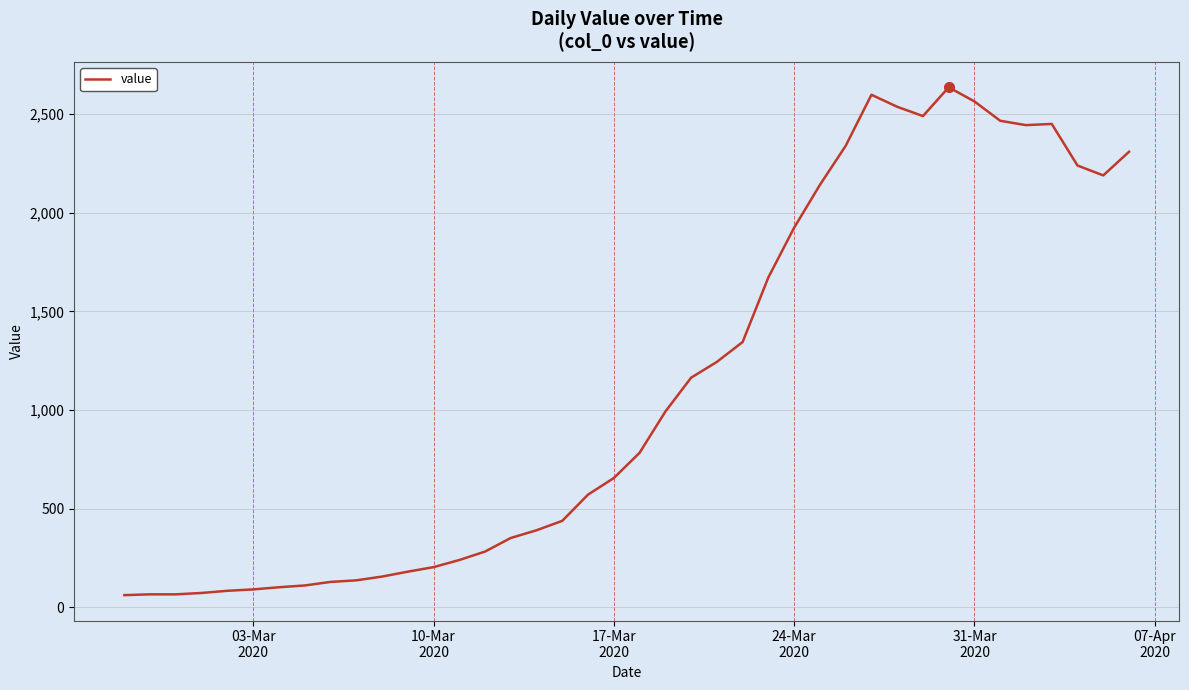

What is the difference between the maximum and minimum values?

2576